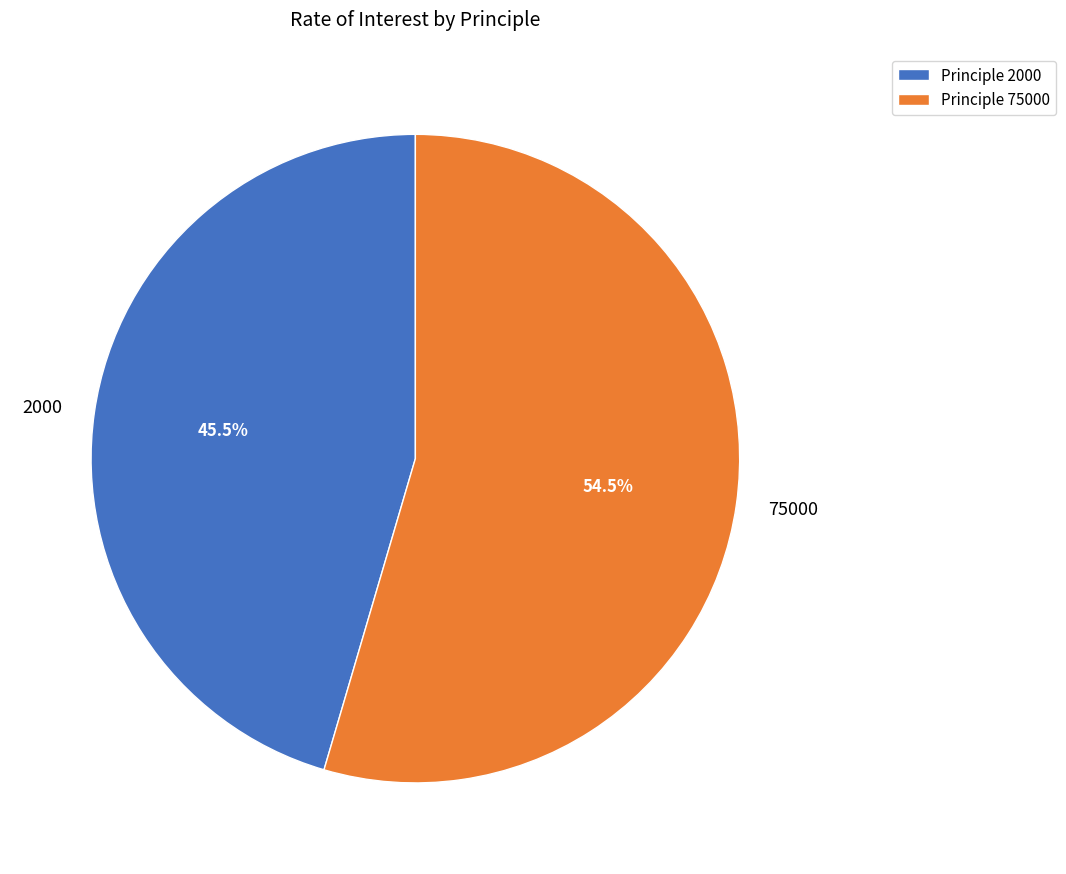

What is the total percentage of 75000 and 2000?

100.0%